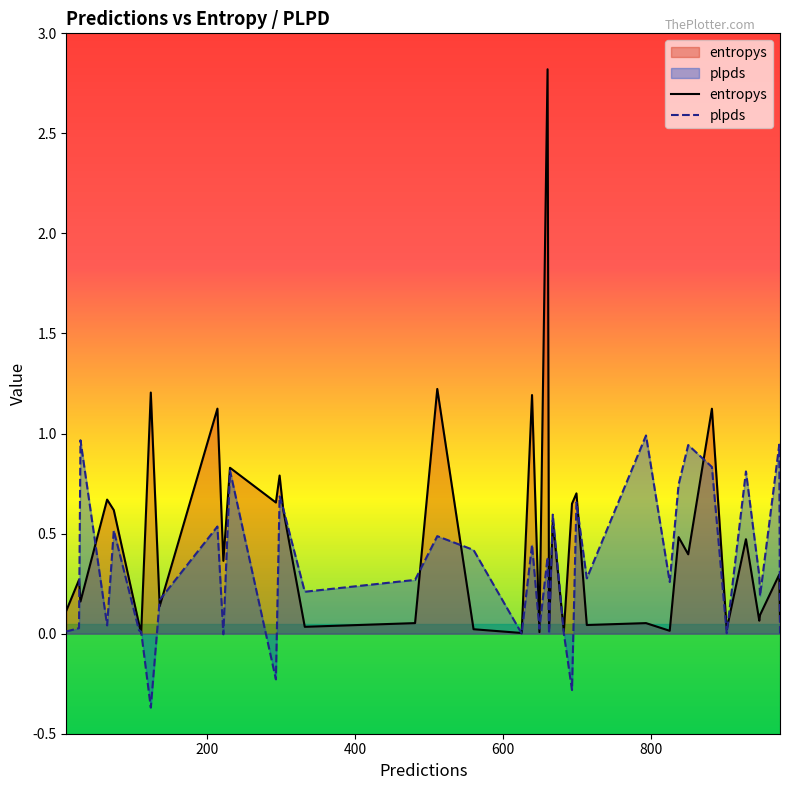

What is the minimum value for plpds?

-0.4